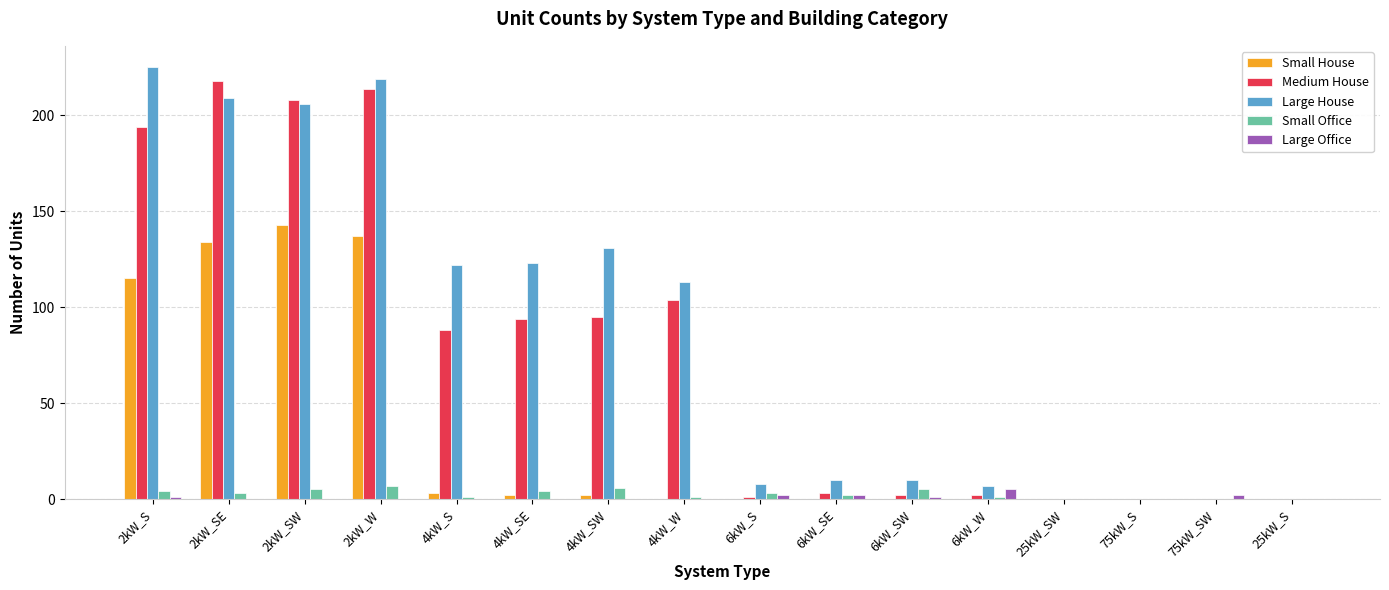

Which series has the largest total across all categories?

Large House